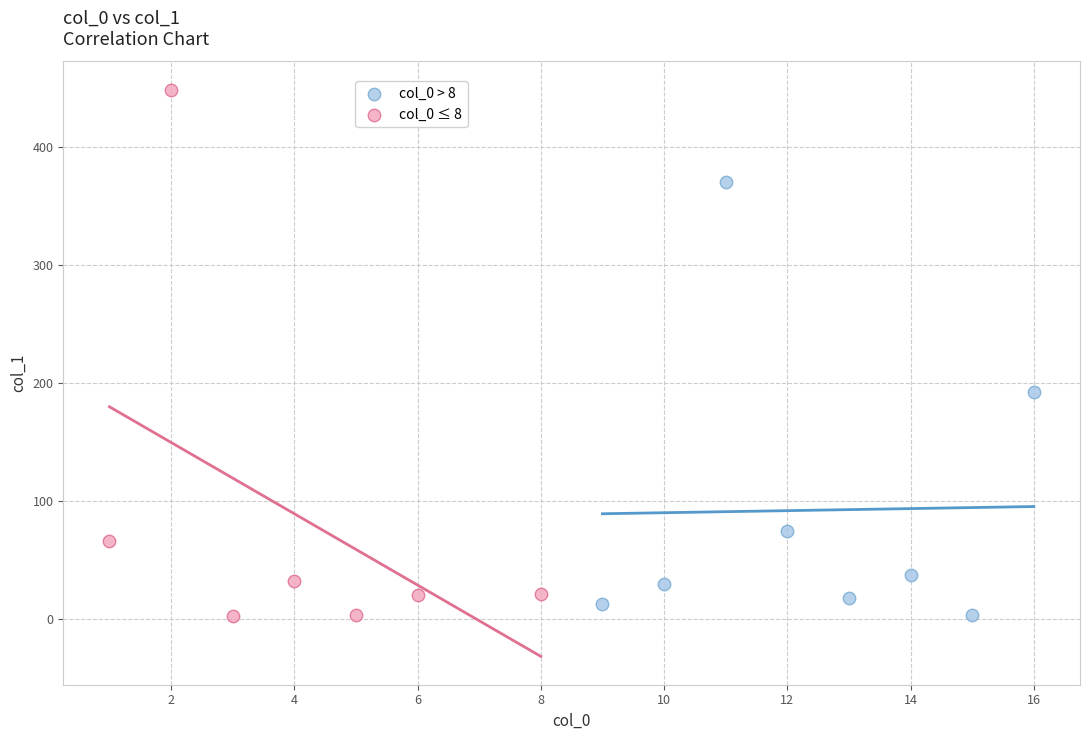

Which series contains the highest Y value?

col_0 ≤ 8